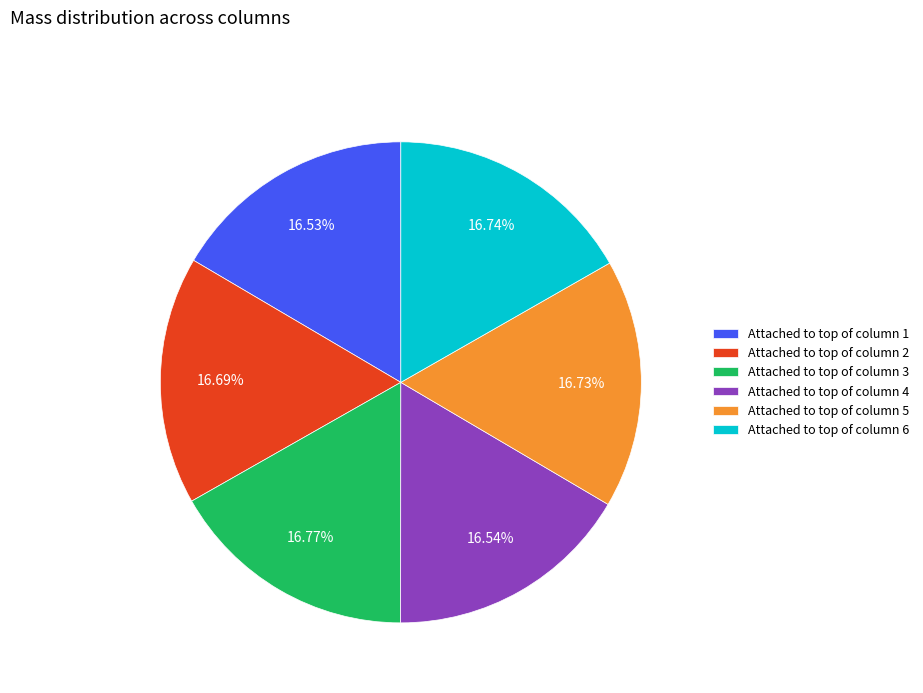

Is there a majority slice in this chart?

No